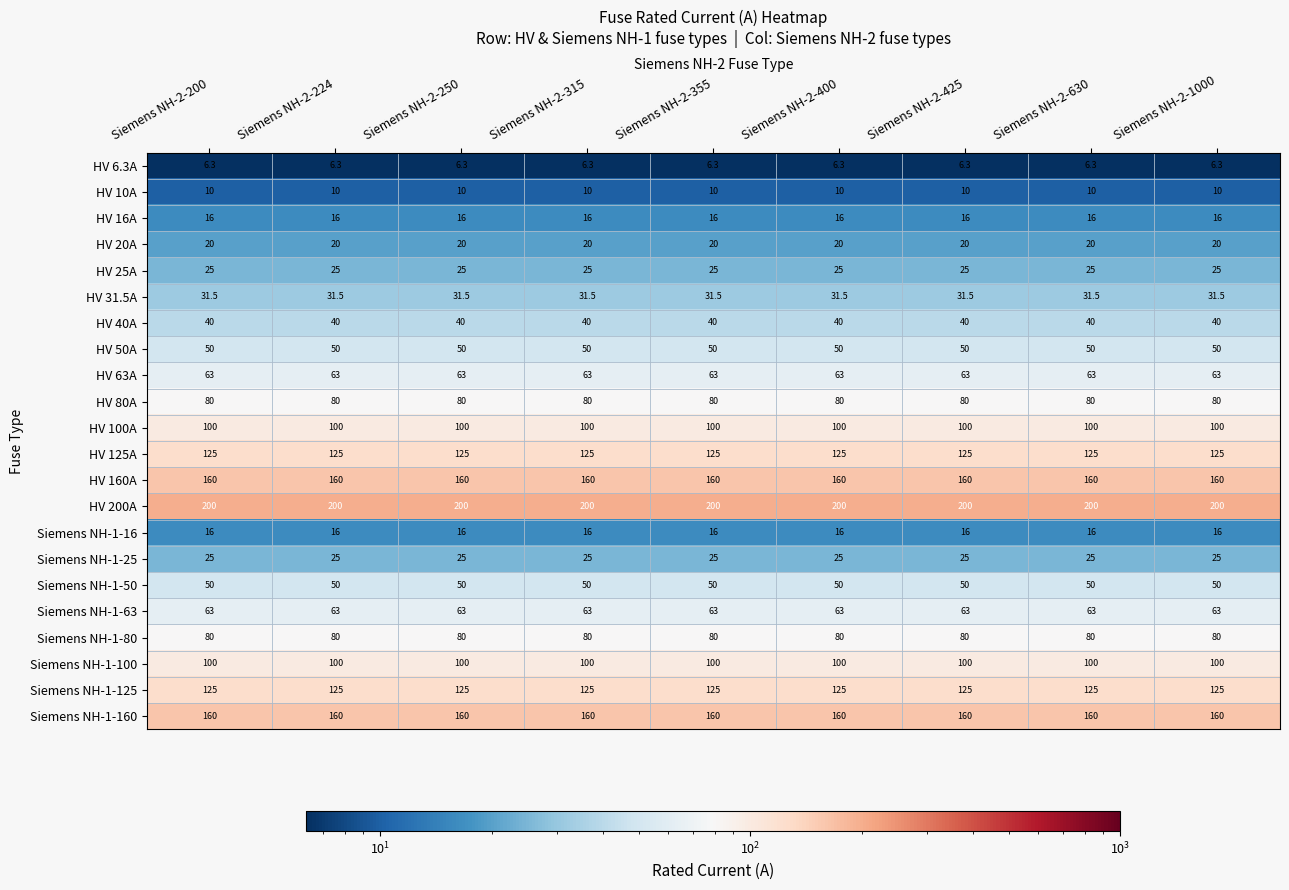

What is the maximum value shown in the chart?

200.0